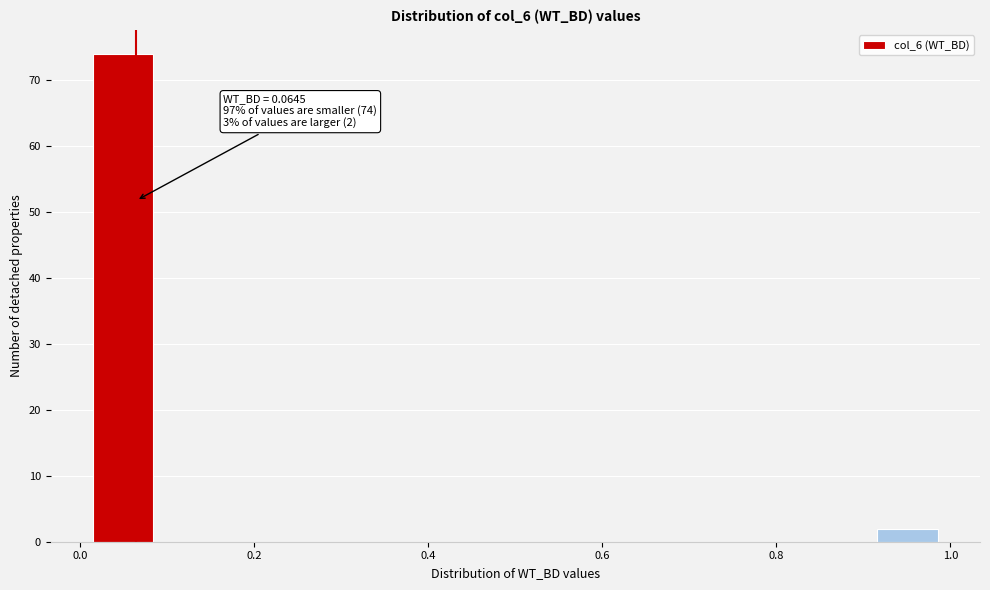

Around what value on the x-axis is the tallest bar? Give the approximate position of its centre, as read against the axis.

0.04